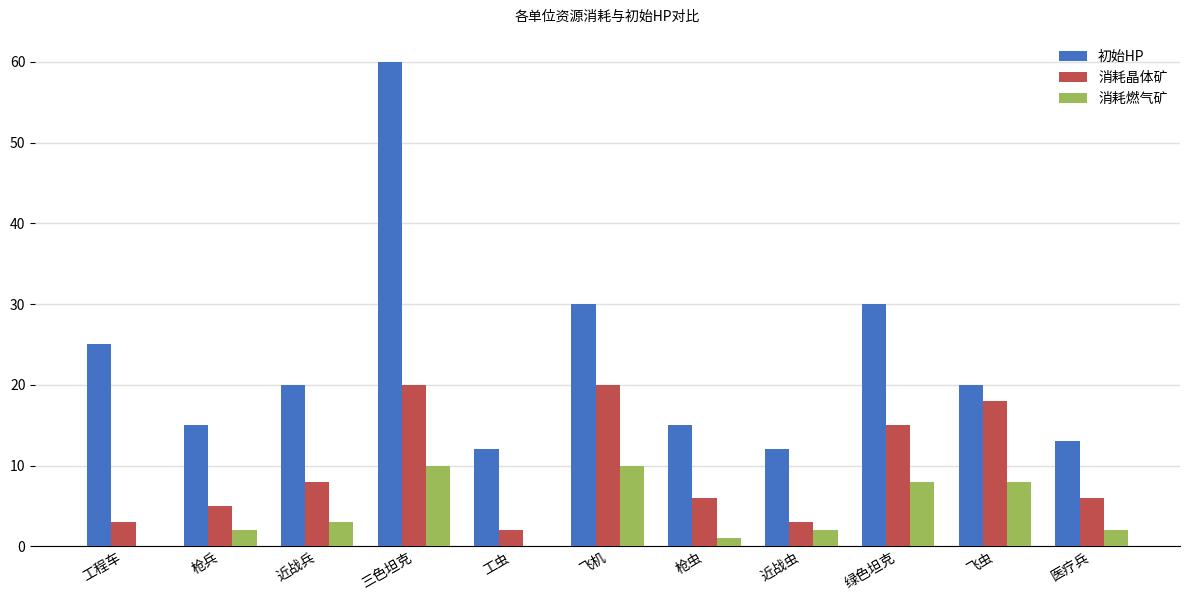

What is the highest value of the 消耗燃气矿 series?

10